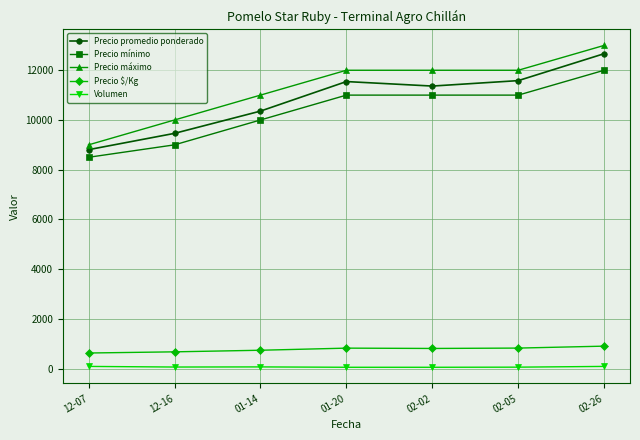

Where does the Precio promedio ponderado series first go above 11364?

01-20